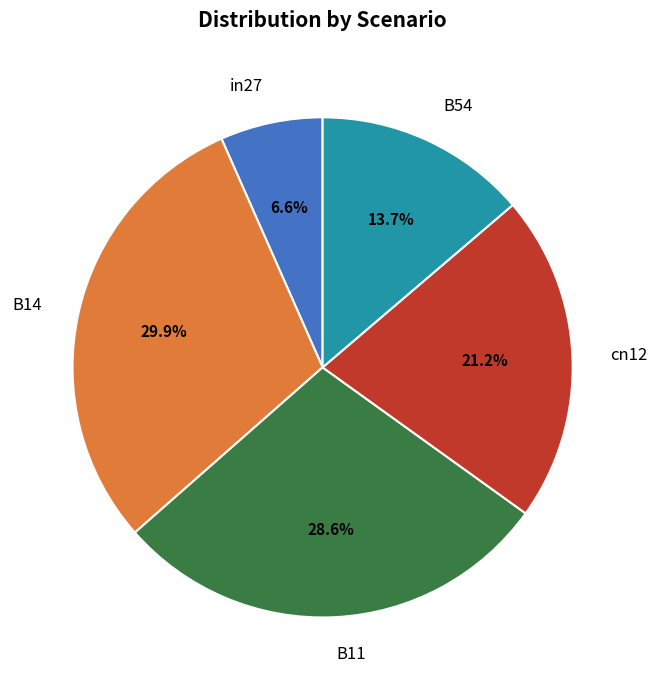

To the nearest percent, what portion does cn12 represent?

21%